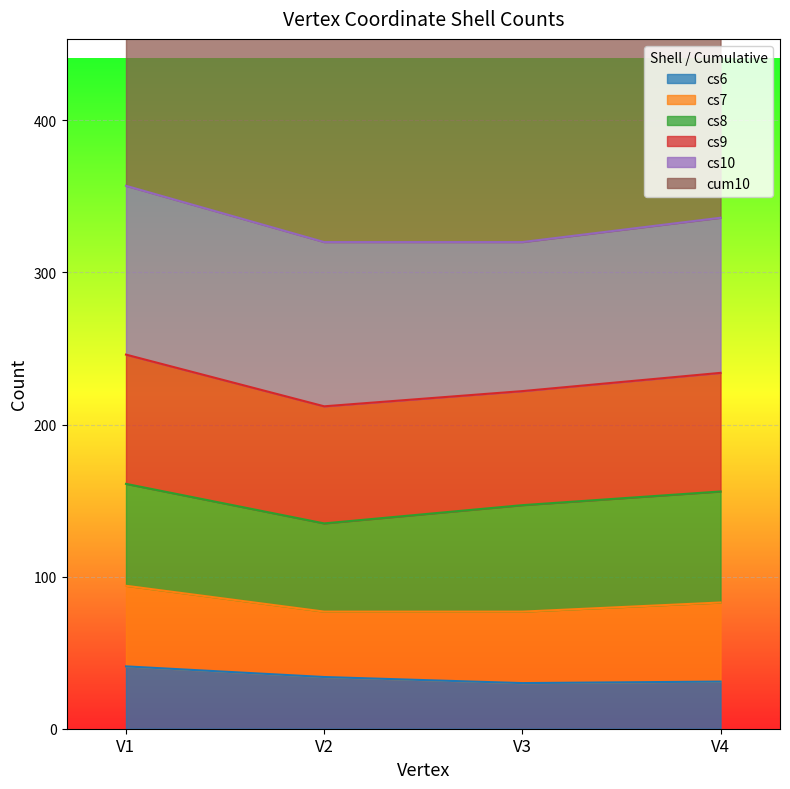

True or false: cs6 has more than 2 interior local peaks.

False